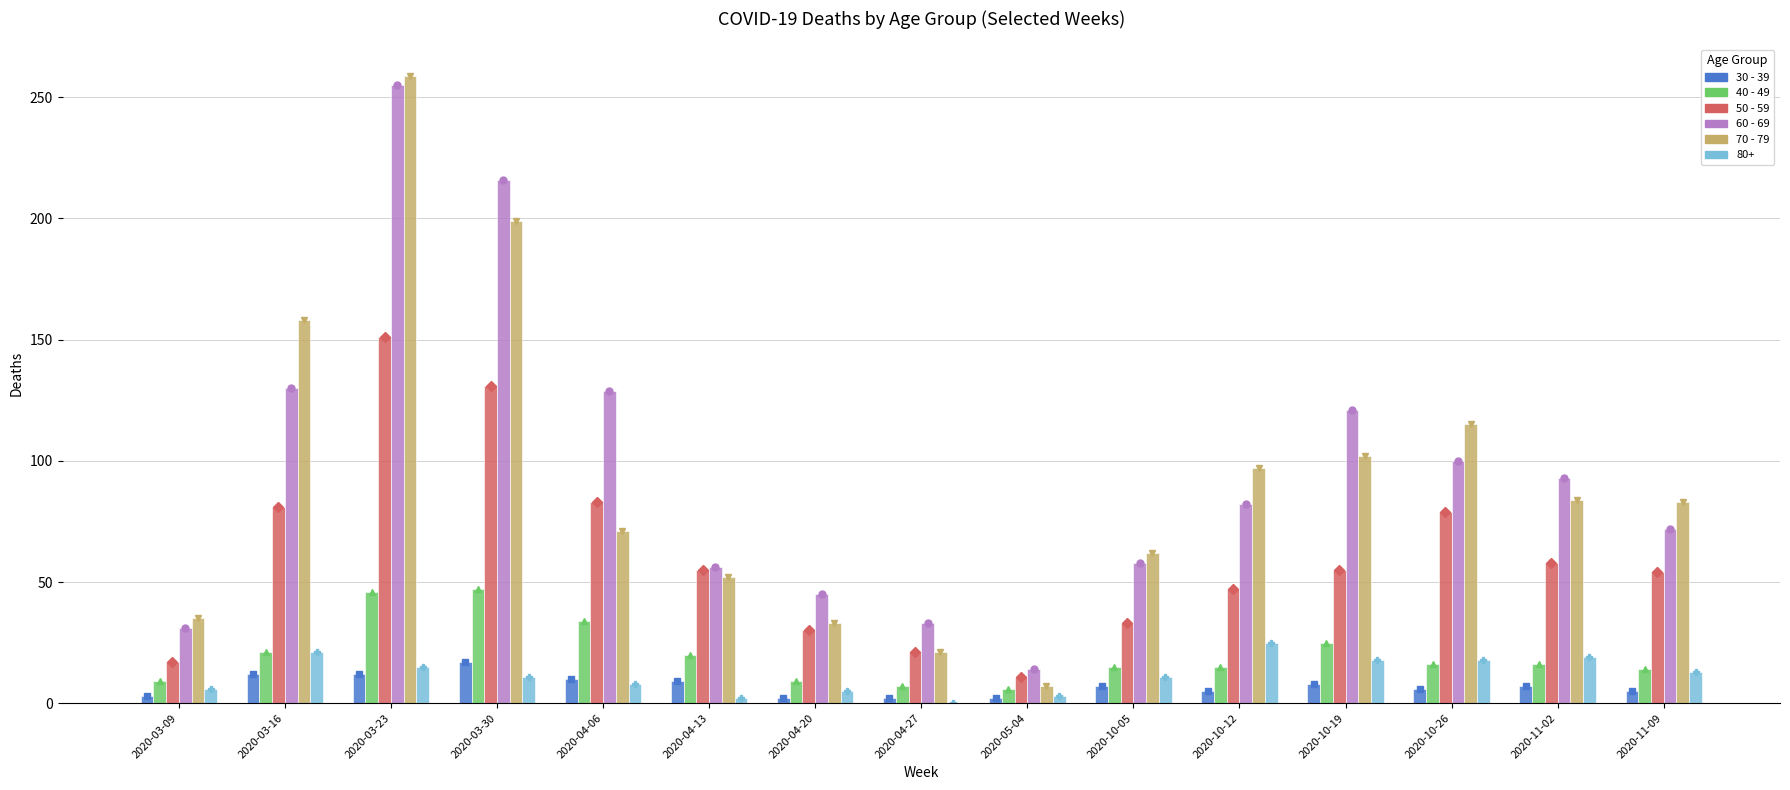

Is the value of 60 - 69 at 2020-04-27 greater than the value of 40 - 49 at 2020-05-04?

Yes